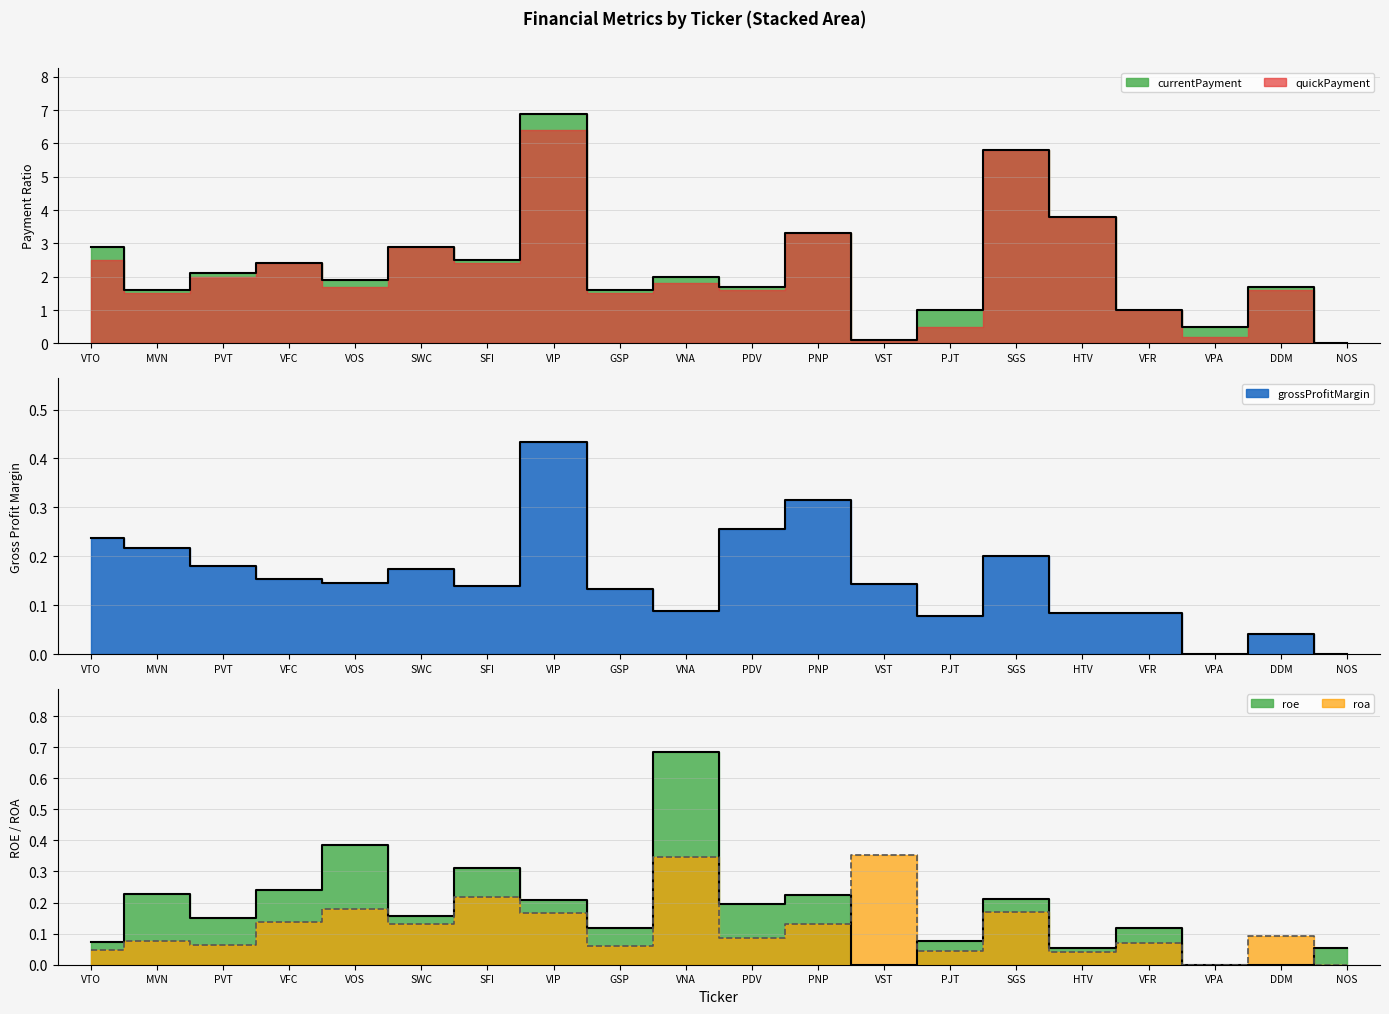

True or false: roe has a value of 0.1 at NOS.

True